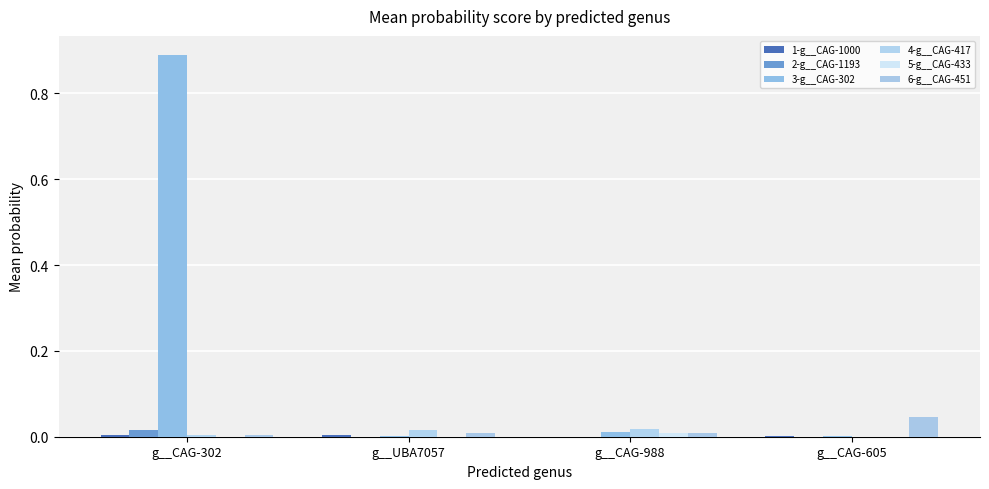

Rank the series at g__CAG-988 from lowest to highest value.

2-g__CAG-1193, 1-g__CAG-1000, 6-g__CAG-451, 5-g__CAG-433, 3-g__CAG-302, 4-g__CAG-417